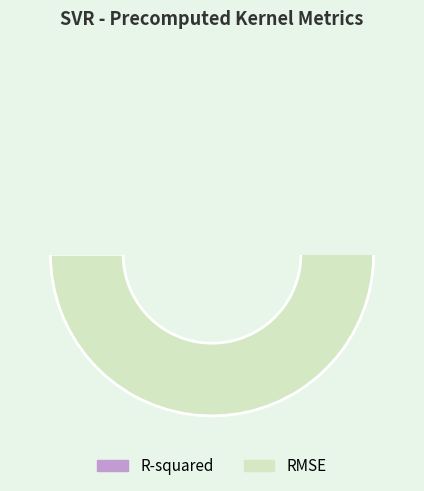

Is it true that R-squared is 2% of the pie?

False